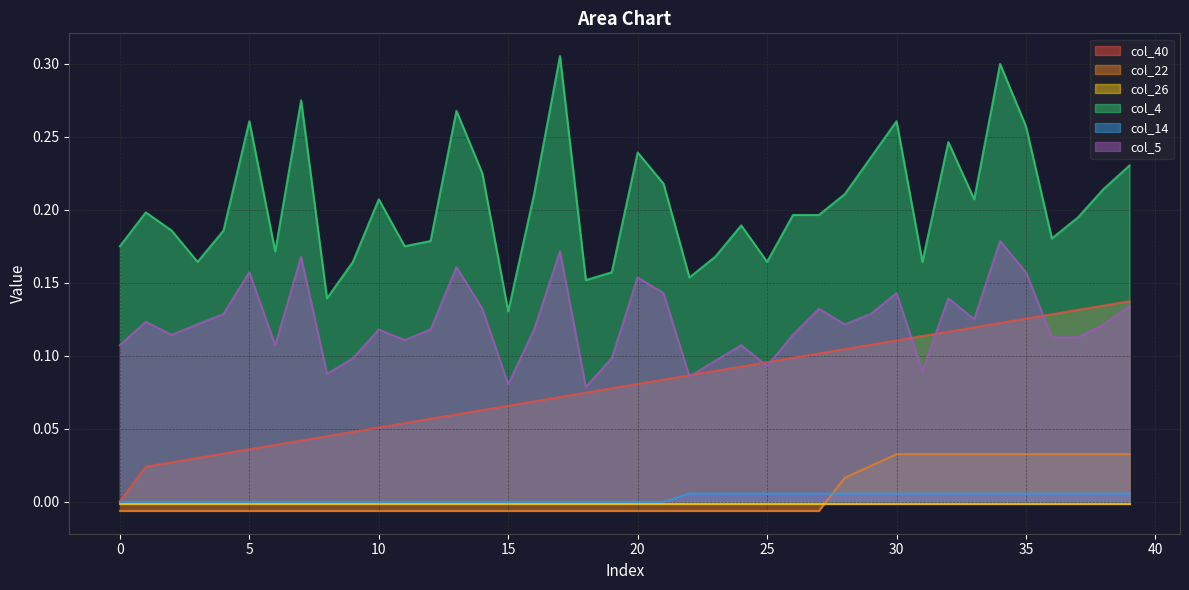

True or false: col_14 has a value of -0.0 at 19.

True